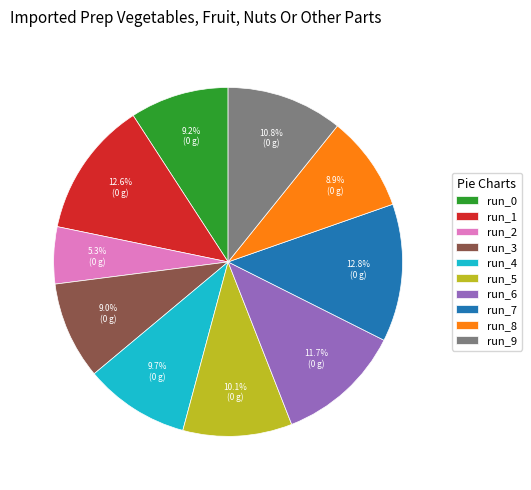

How much of the chart is everything except run_9?

89.2%